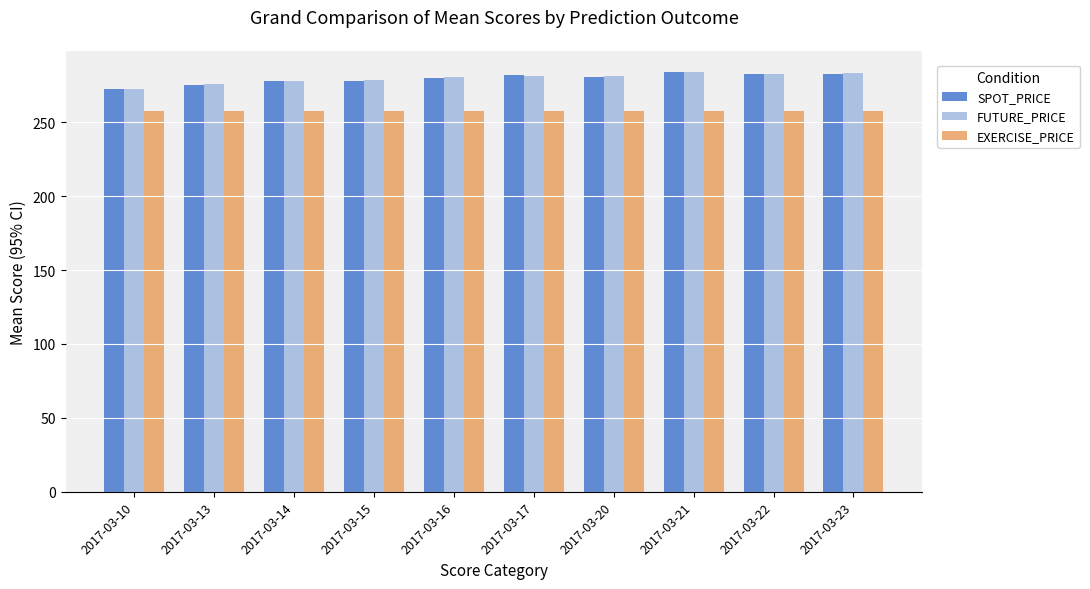

What is the maximum value for EXERCISE_PRICE?

257.5